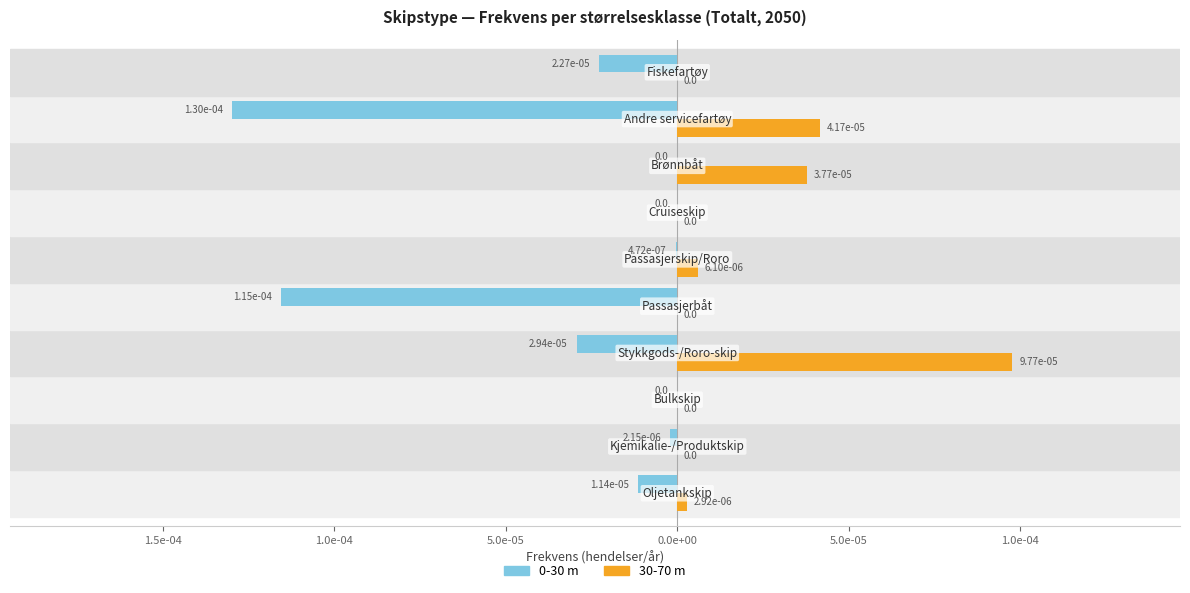

Rank the series by their maximum value, from lowest to highest.

0-30 m, 30-70 m